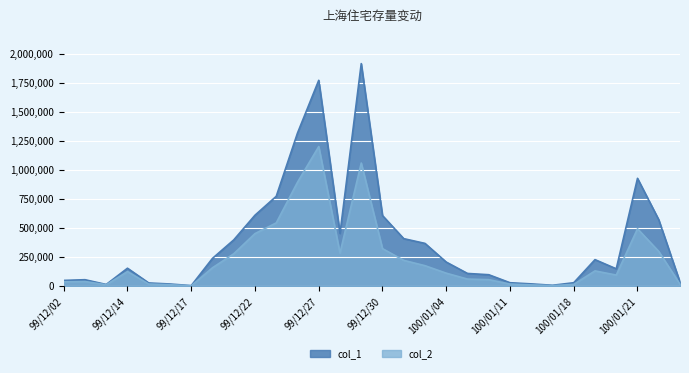

What is the total value across all series at 99/12/16?

31570